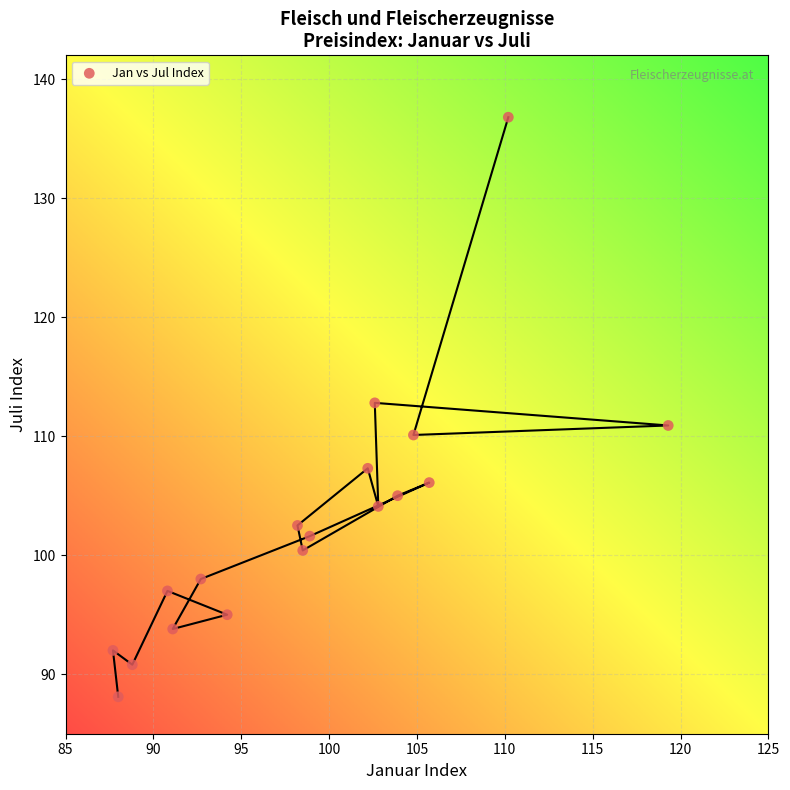

What is the range of X values (max minus min)?

31.6